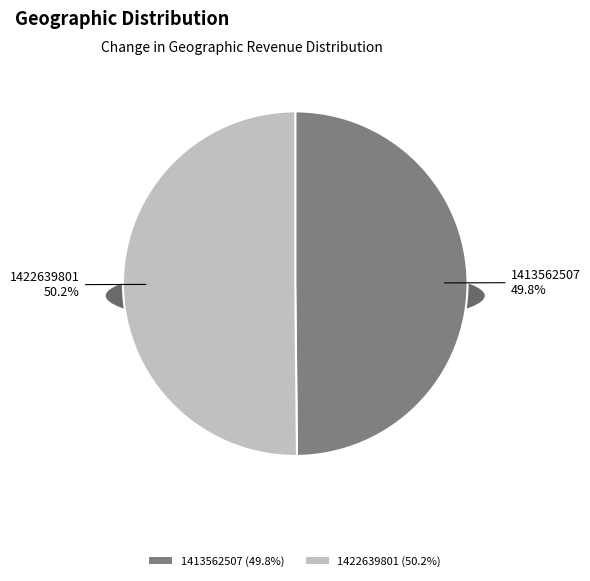

What percentage is the 1413562507 slice, to the nearest percent?

50%